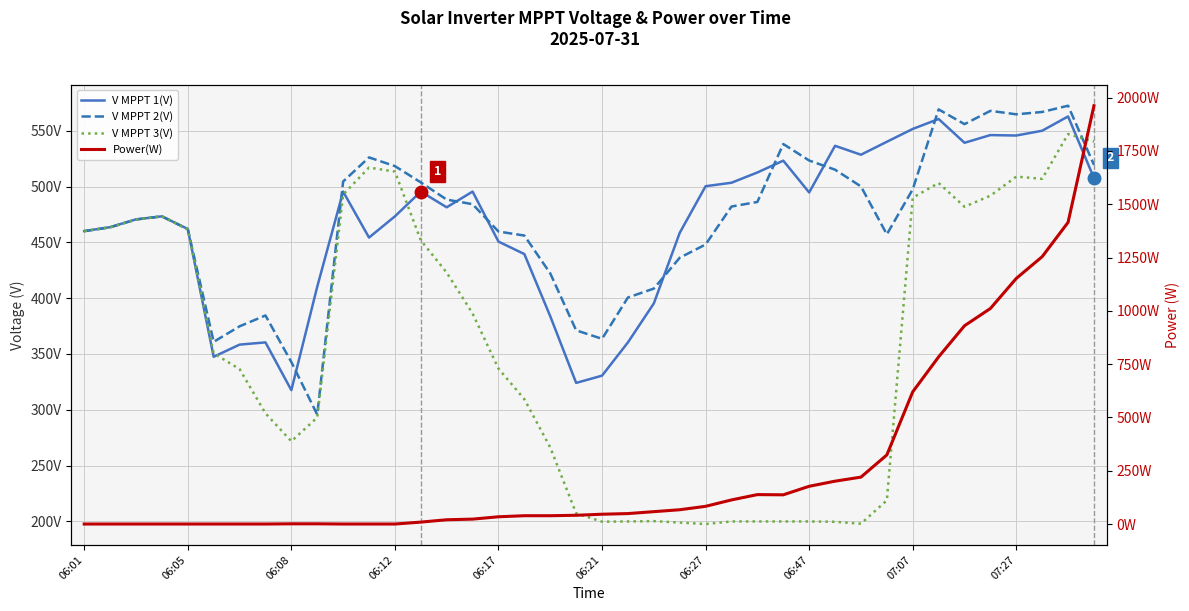

What is the greatest value displayed?

1962.0